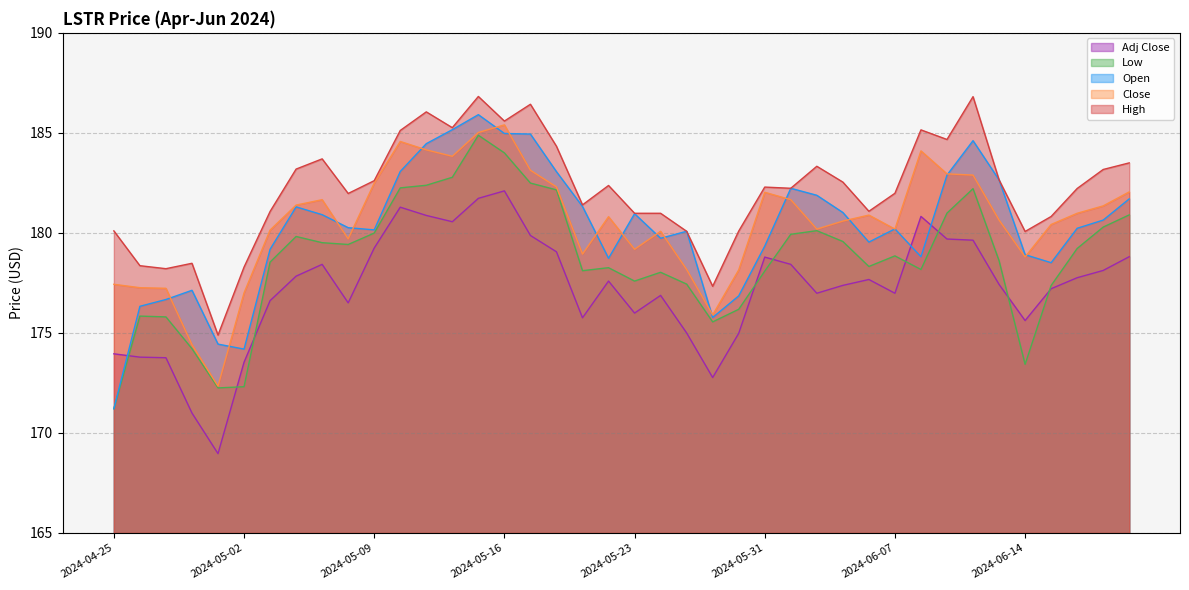

At which label does Adj Close first exceed 177?

2024-05-06